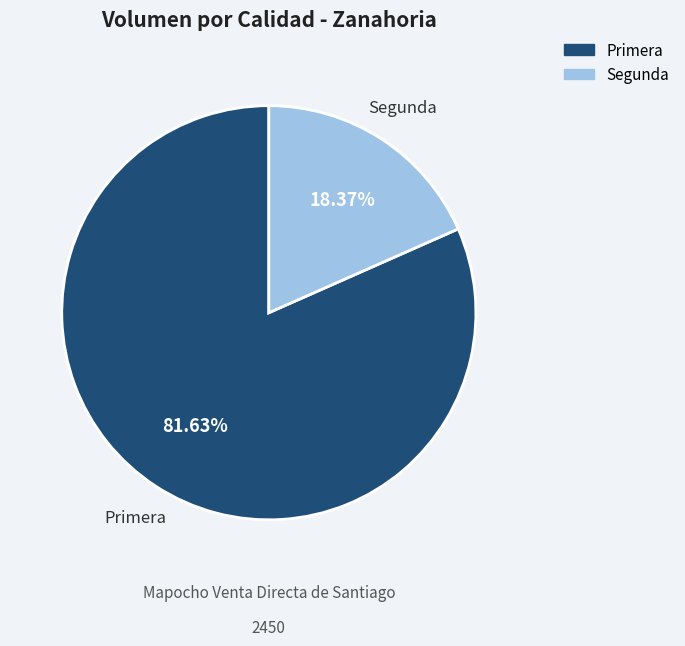

What percentage is the Segunda slice, to the nearest percent?

18%